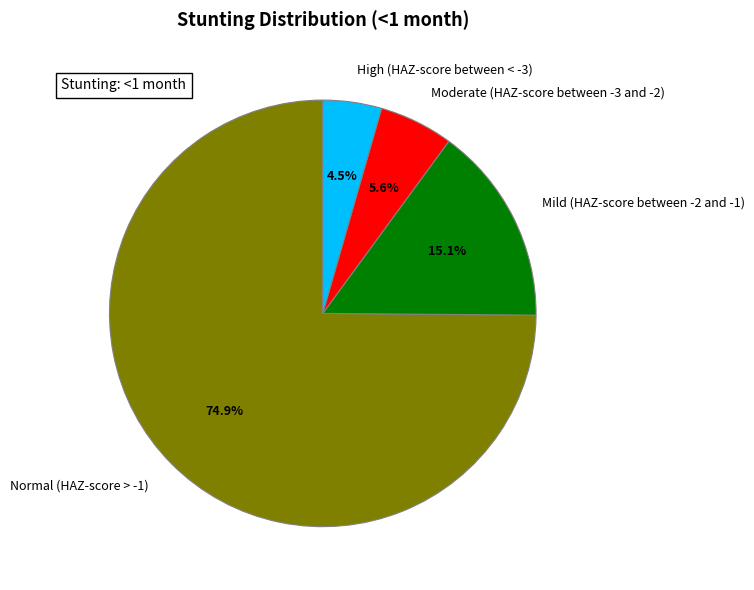

What is the total percentage of High (HAZ-score between < -3) and Mild (HAZ-score between -2 and -1)?

19.5%